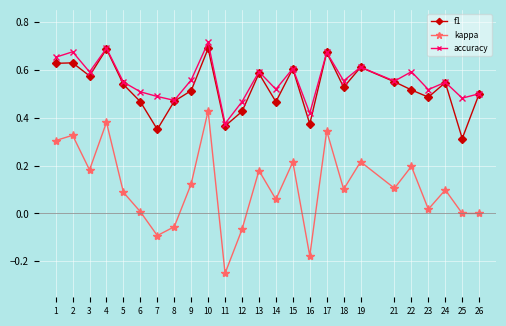

Does the chart have visible grid lines?

Yes